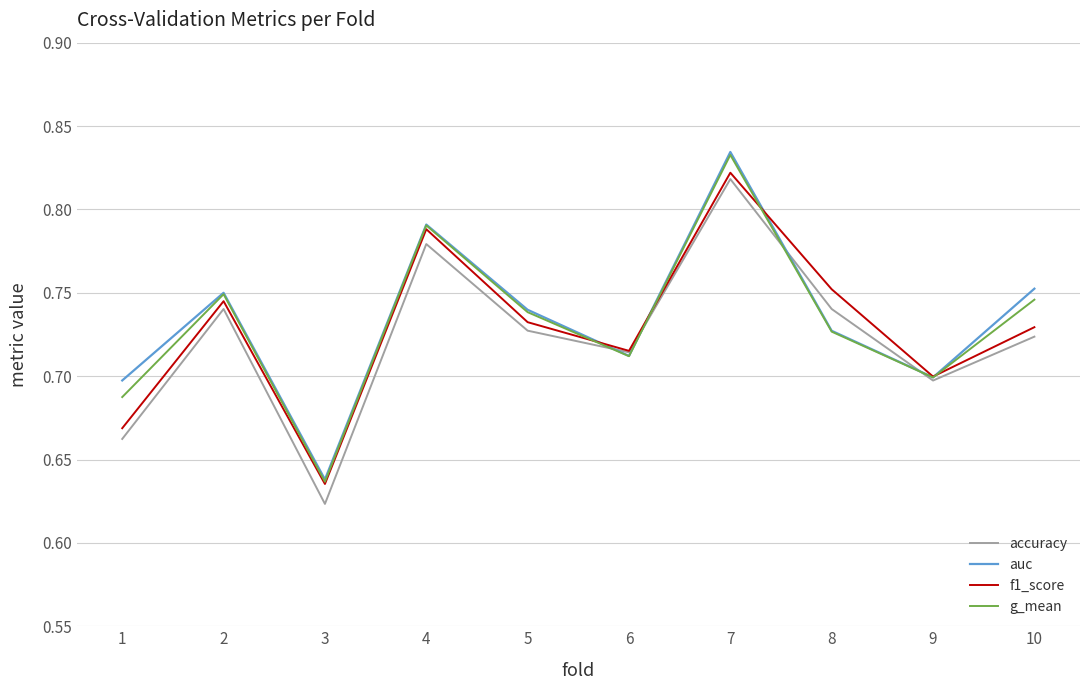

At which label is f1_score closest to 0?

3